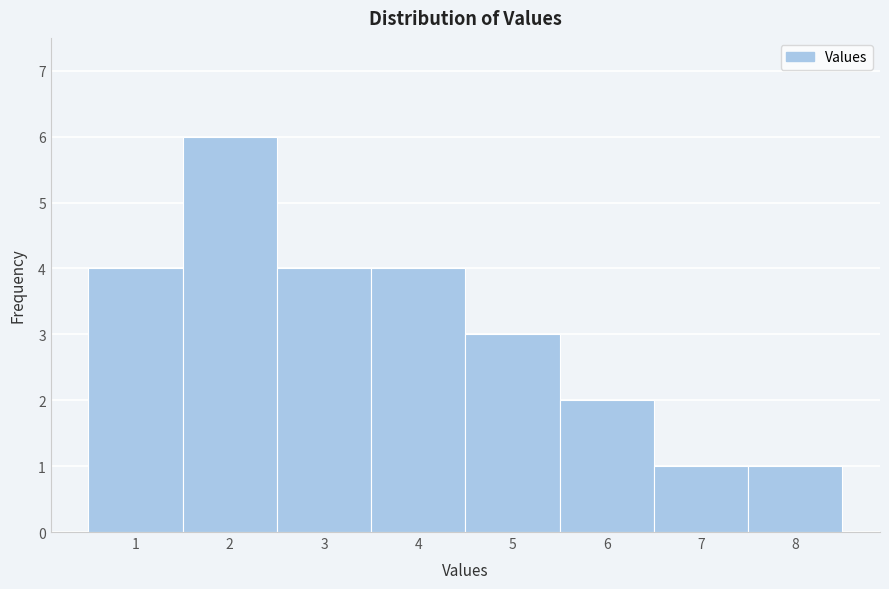

Reading left to right, transcribe all the data shown in this chart.

4	6	4	4	3	2	1	1